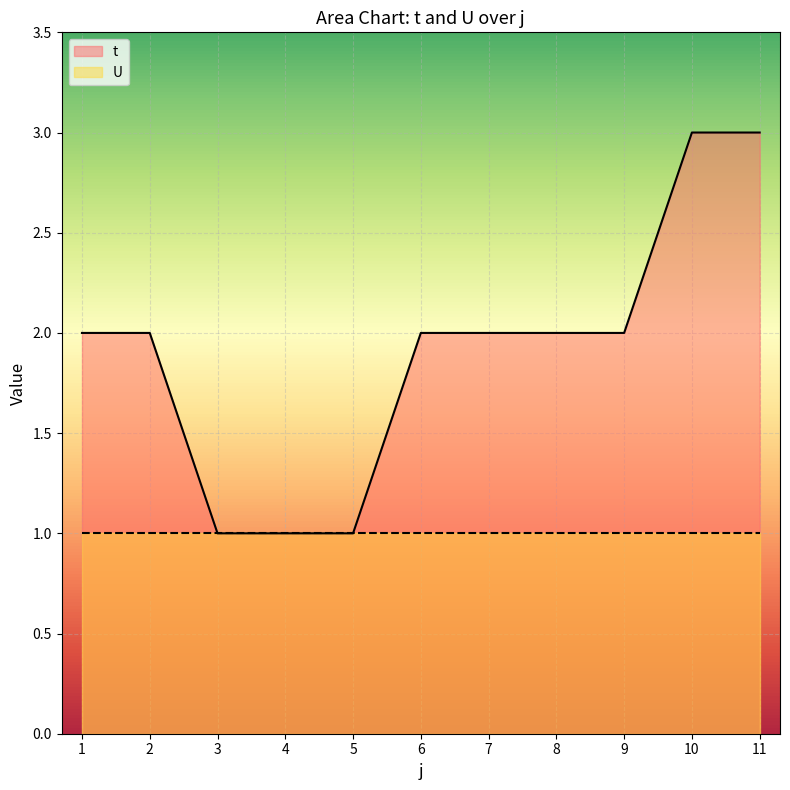

True or false: there are more than 0 points higher than both neighbors.

False